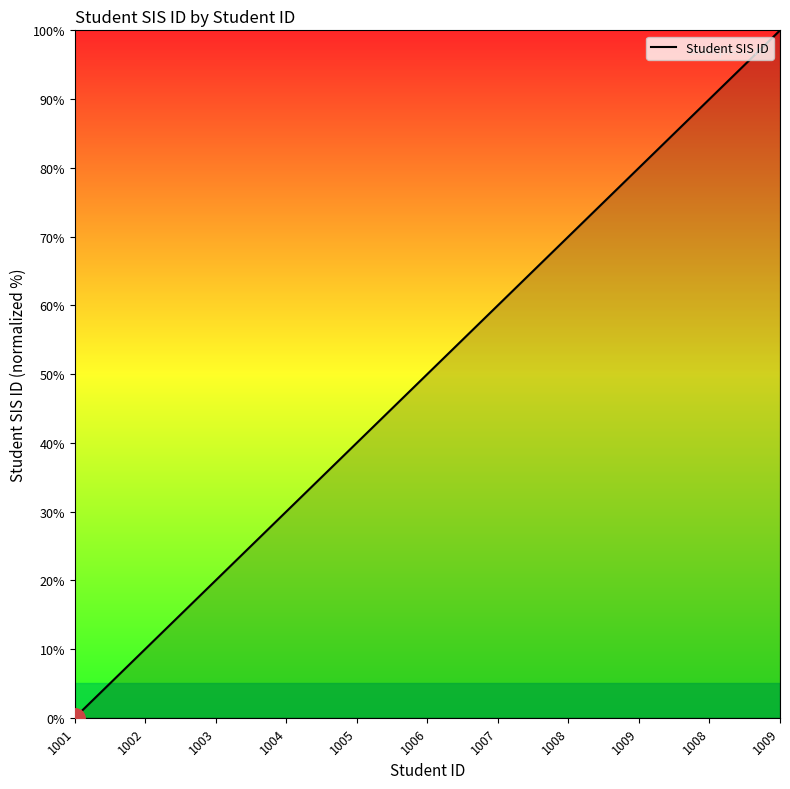

Reading left to right, list all the values displayed in this chart.

0	10	20	30	40	50	60	70	80	90	100